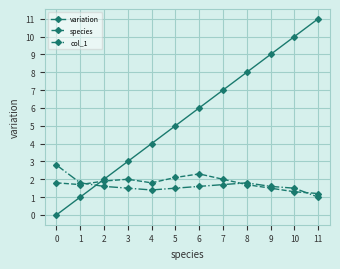

Which label corresponds to the largest value in the chart?

11